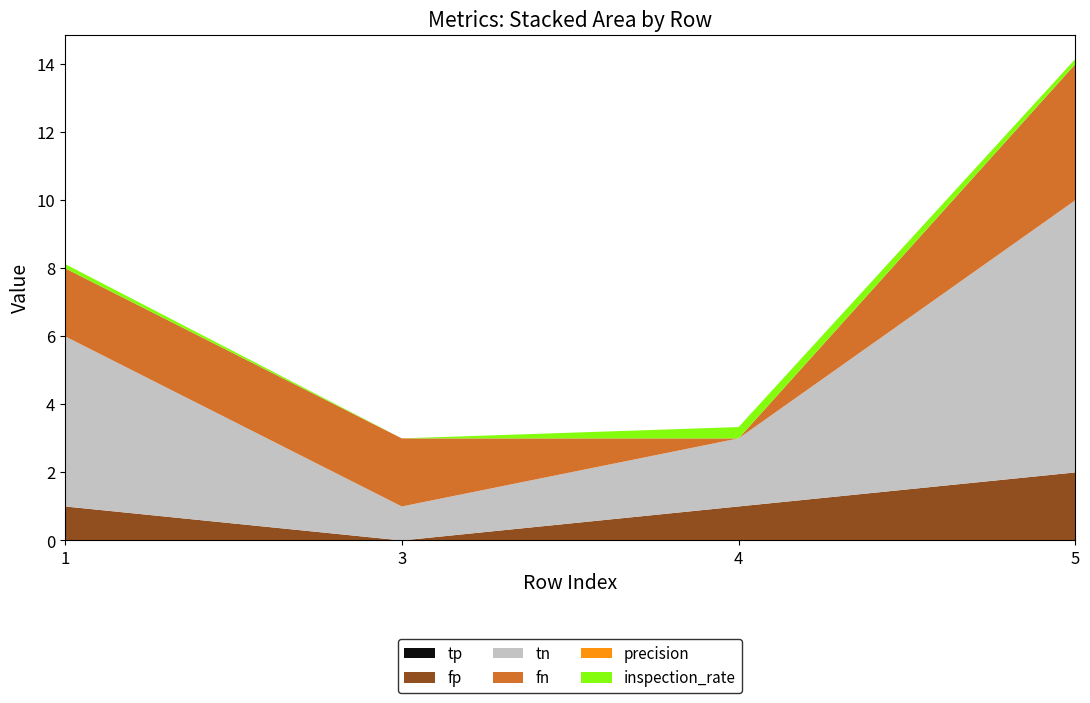

Reading left to right, what are all the values shown in this chart?

tp: 0.0	0.0	0.0	0.0
fp: 1.0	0.0	1.0	2.0
tn: 5.0	1.0	2.0	8.0
fn: 2.0	2.0	0.0	4.0
precision: 0.0	0.0	0.0	0.0
inspection_rate: 0.1	0.0	0.3	0.2